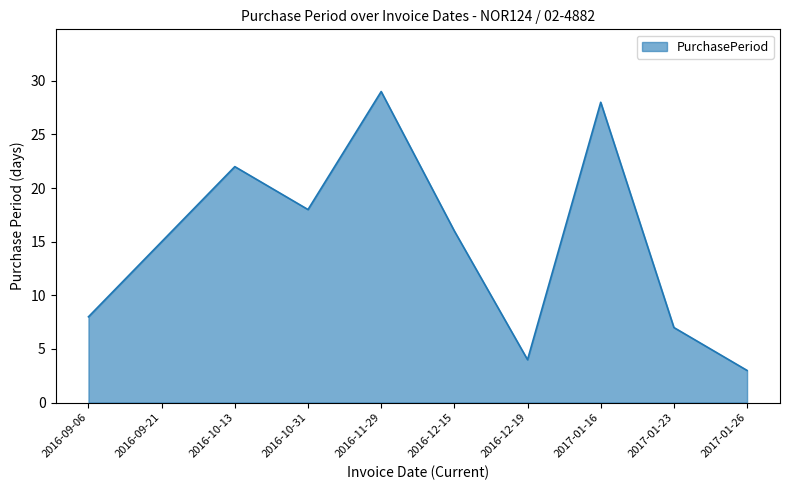

Is it true that the value at 2016-10-13 is 22?

True